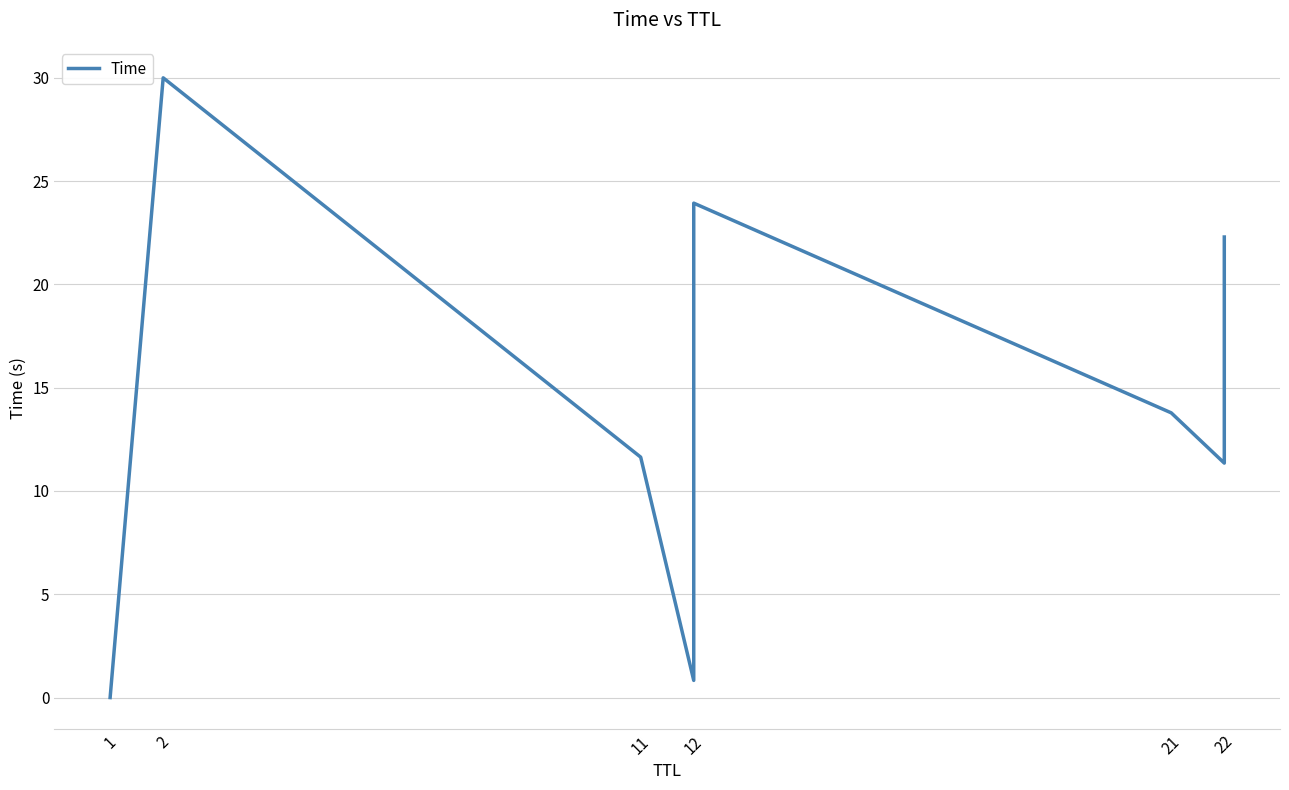

What is the sum of all values?

127.7